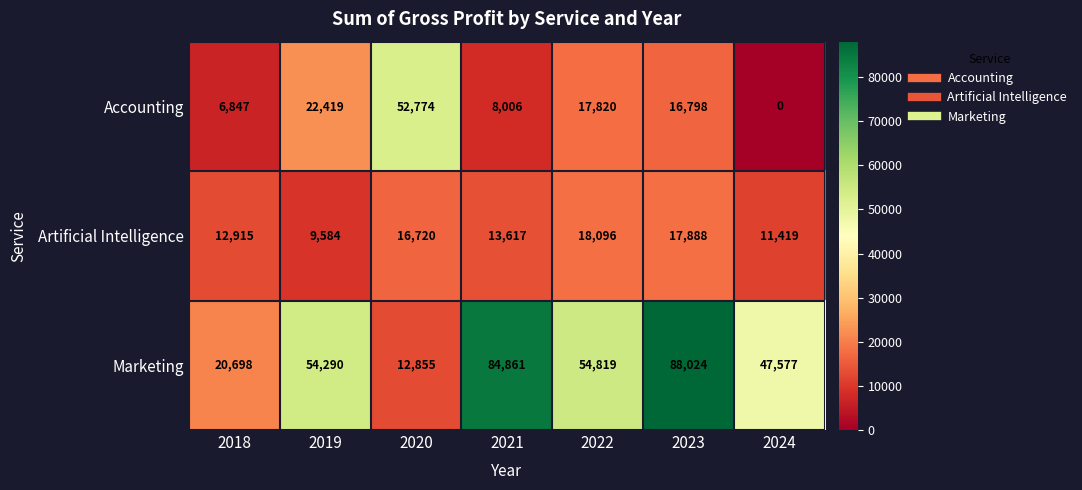

Which series has the largest total across all categories?

Marketing